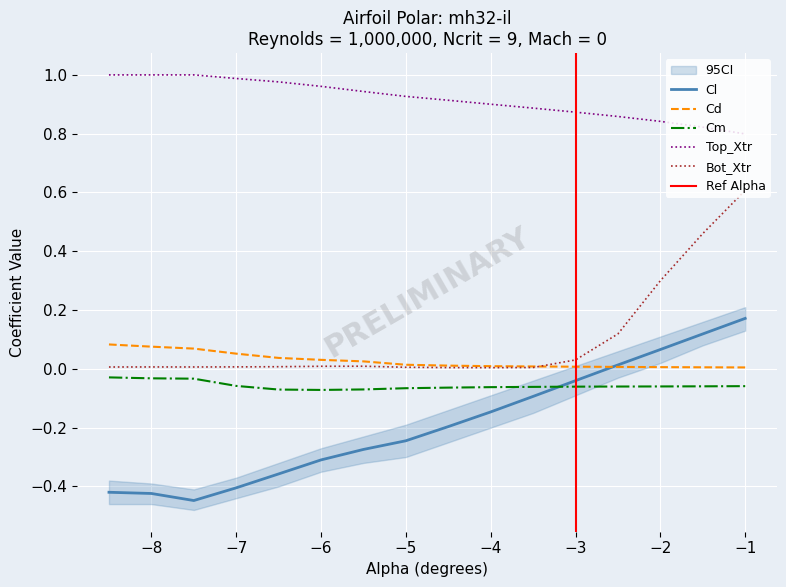

What is the difference between the Cd values at -3.0 and -7.5?

0.1